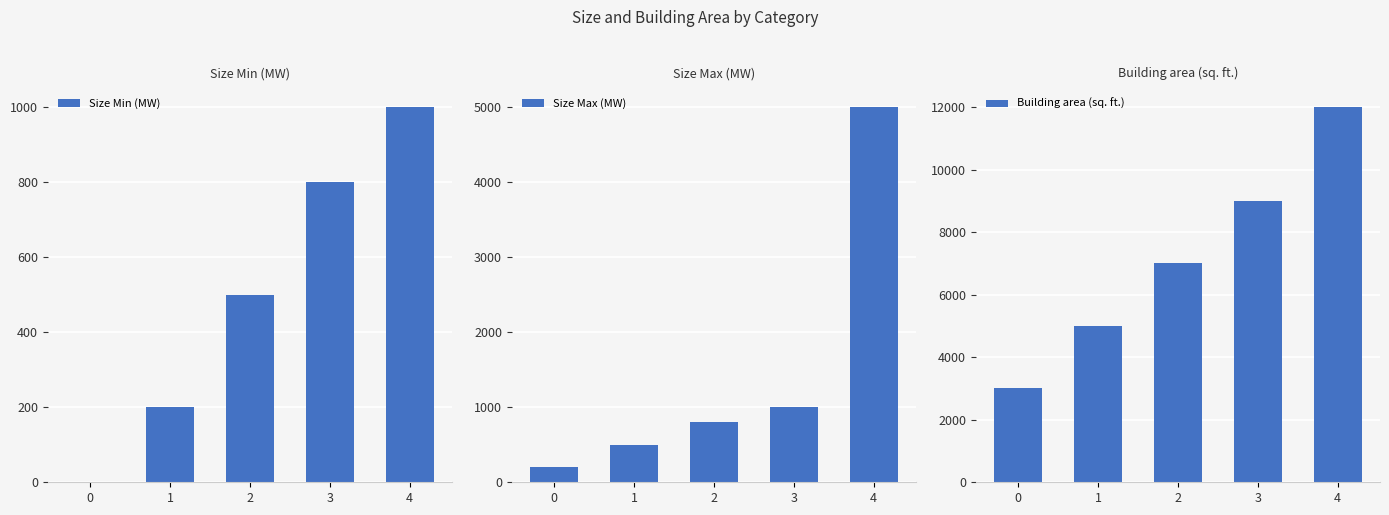

The Building area (sq. ft.) series shows 3630 at 2. True or false?

False